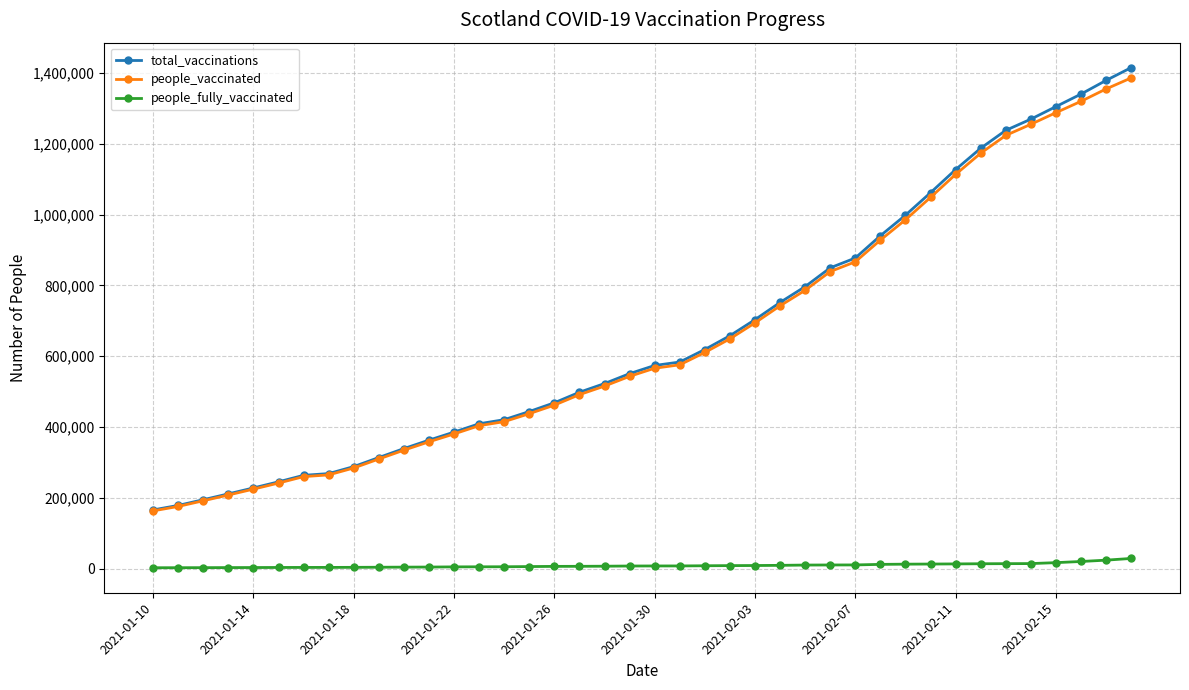

True or false: people_vaccinated and people_fully_vaccinated cross at least once.

False